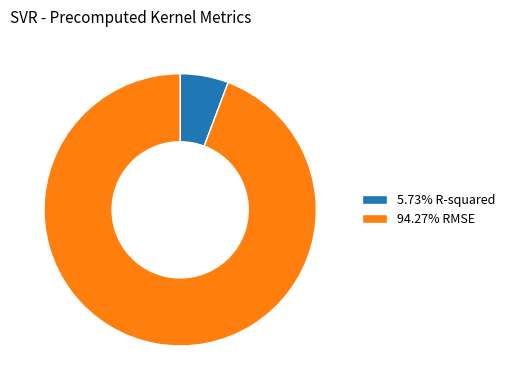

Do 94.27% RMSE and 5.73% R-squared together represent more than half of the pie?

Yes